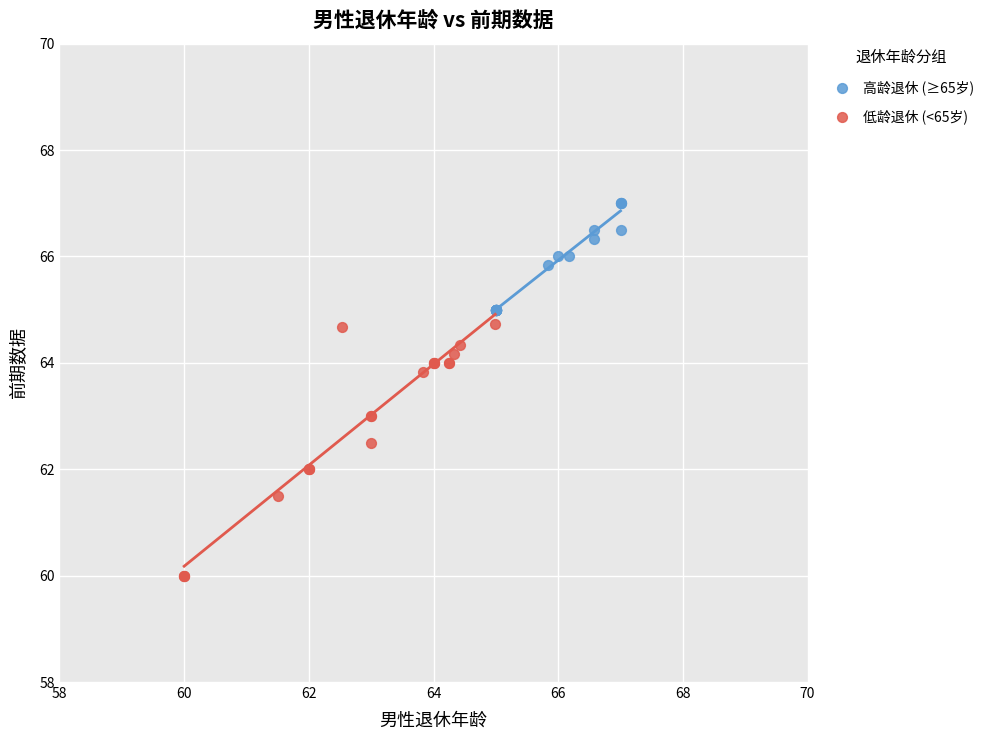

Which series reaches the maximum Y coordinate?

高龄退休 (≥65岁)